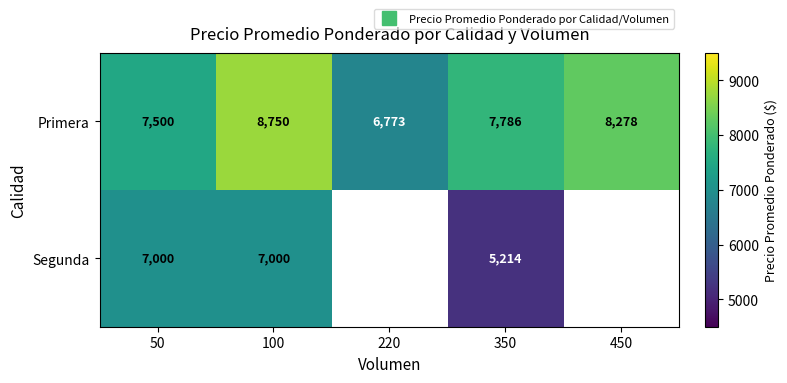

How many series are shown in this chart?

2